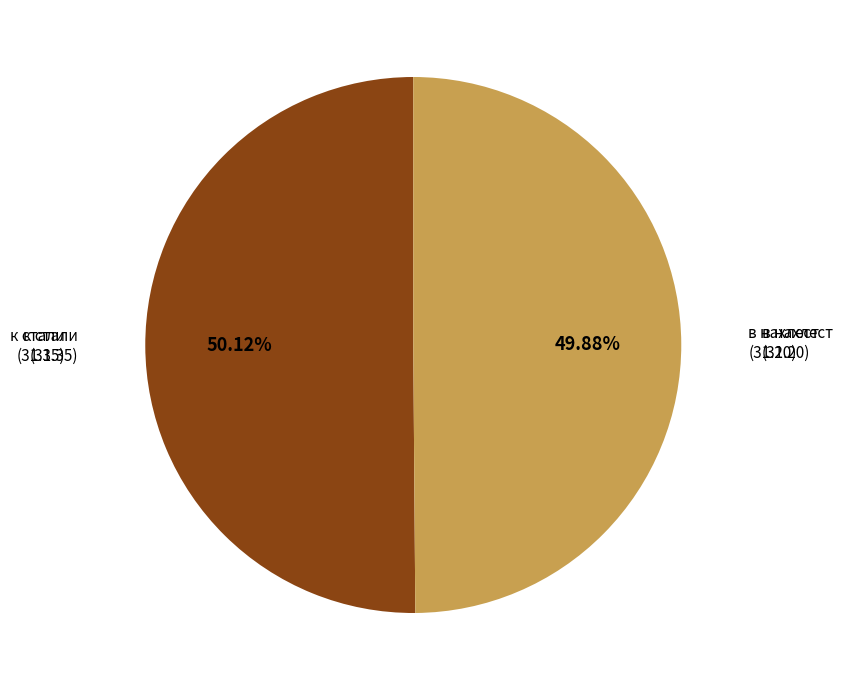

Is it true that в нахлест is 50% of the pie?

True